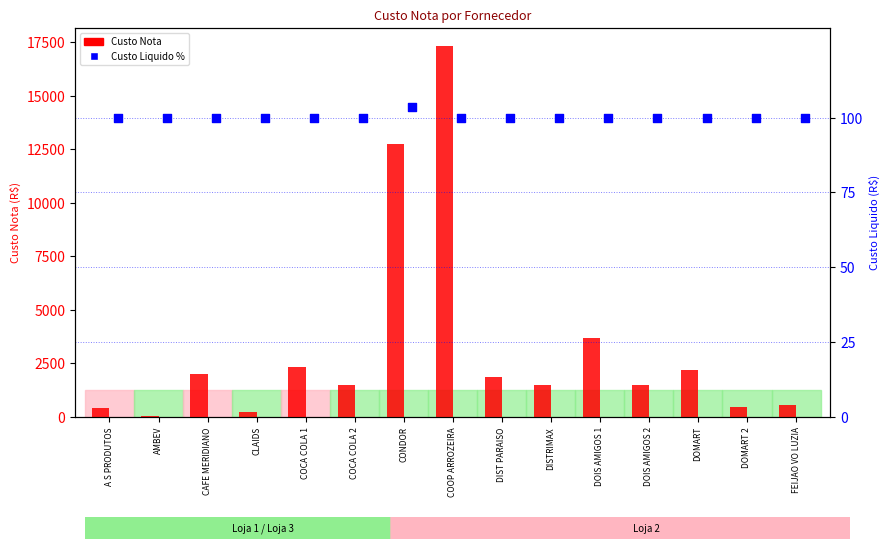

Is the value of Custo Nota at DOMART greater than the value of Custo Liquido % at DOIS AMIGOS 1?

Yes